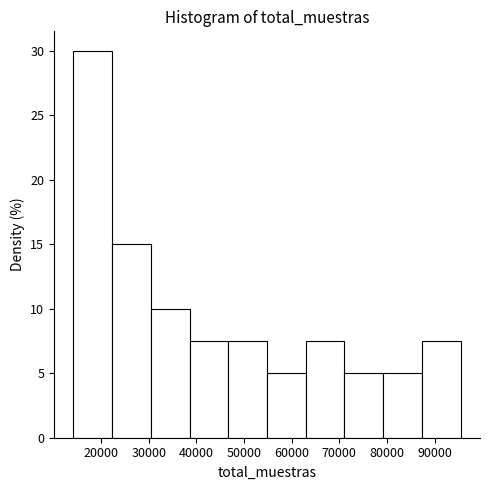

Reading left to right, transcribe this chart: for each bar, give the range it covers on the x-axis and its height. Neither the bar edges nor the heights are printed on the chart, so give them approximately, as read against the axes.

14000 to 22000: 30.0
22000 to 30000: 15.0
30000 to 39000: 10.0
39000 to 47000: 7.5
47000 to 55000: 7.5
55000 to 63000: 5.0
63000 to 71000: 7.5
71000 to 79000: 5.0
79000 to 87000: 5.0
87000 to 95000: 7.5